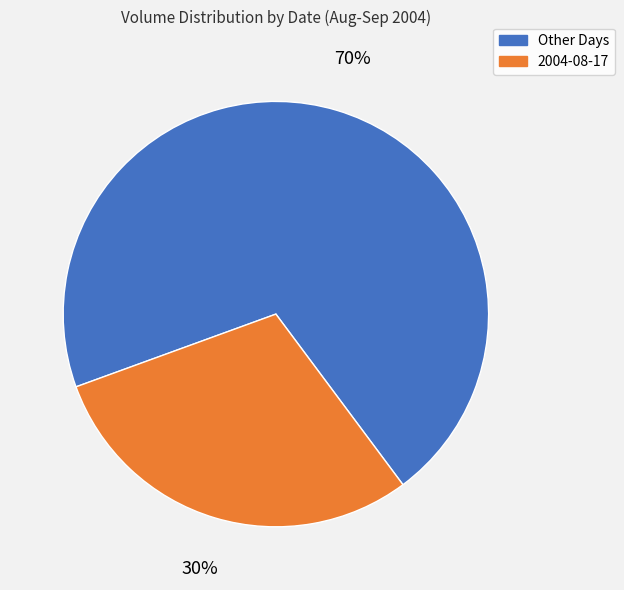

Does any single category account for the majority?

Yes